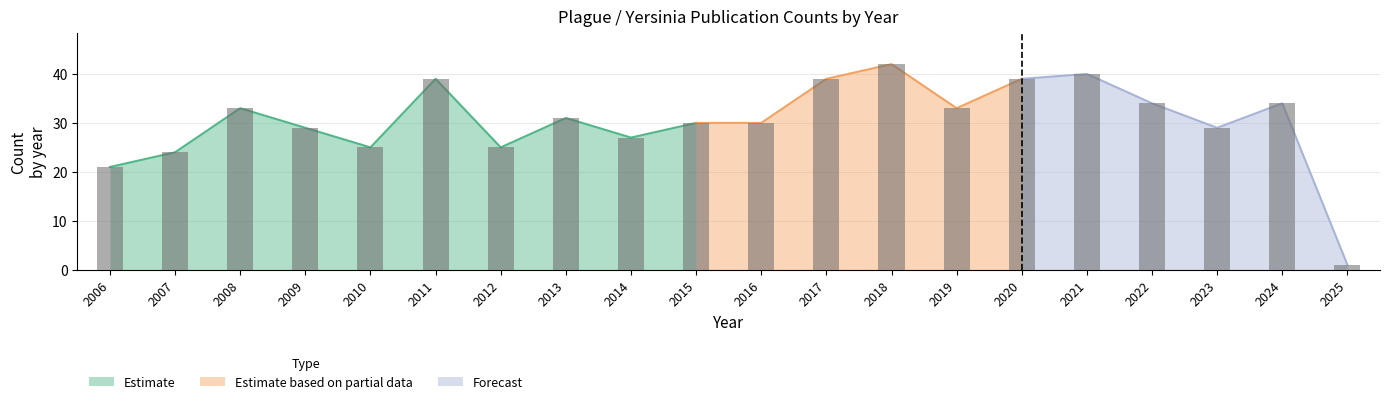

Are the bars grouped side by side (vs. stacked)?

No